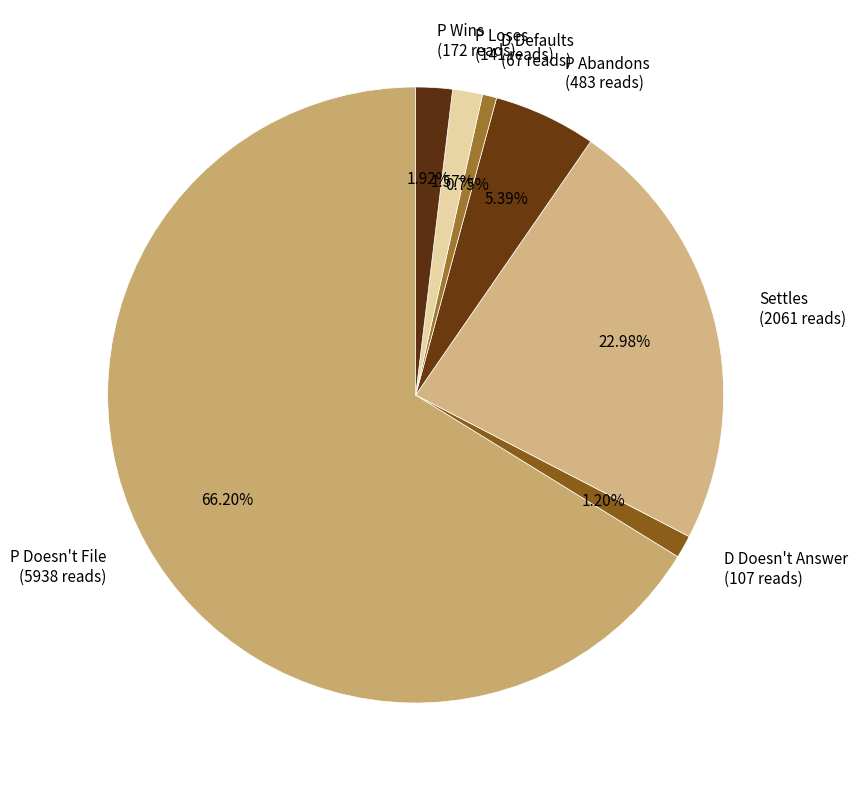

Is it true that P Doesn't File is 66% of the pie?

True